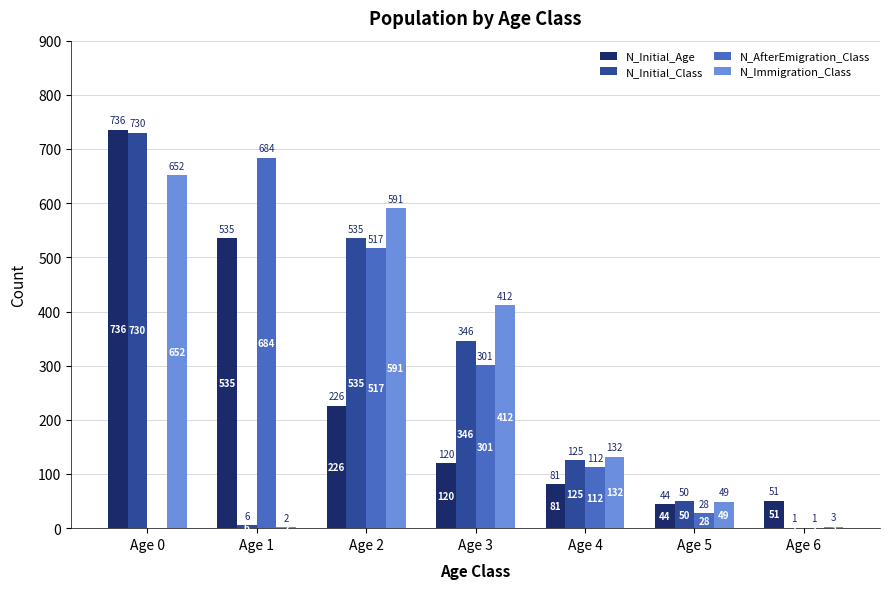

What are all the series names shown in the legend?

N_Initial_Age, N_Initial_Class, N_AfterEmigration_Class, N_Immigration_Class